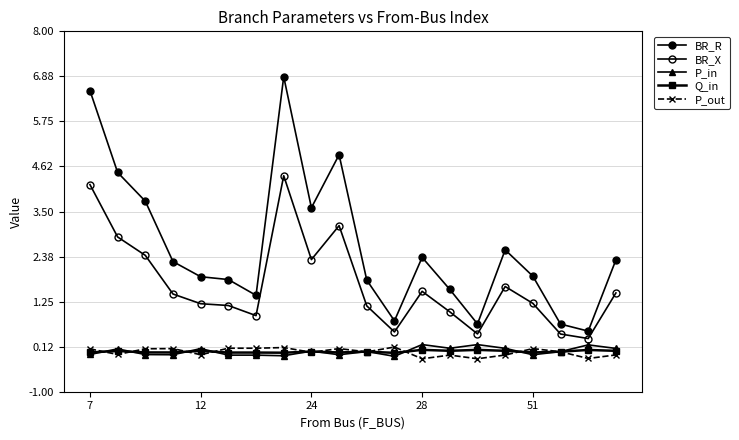

Does the chart have visible grid lines?

Yes